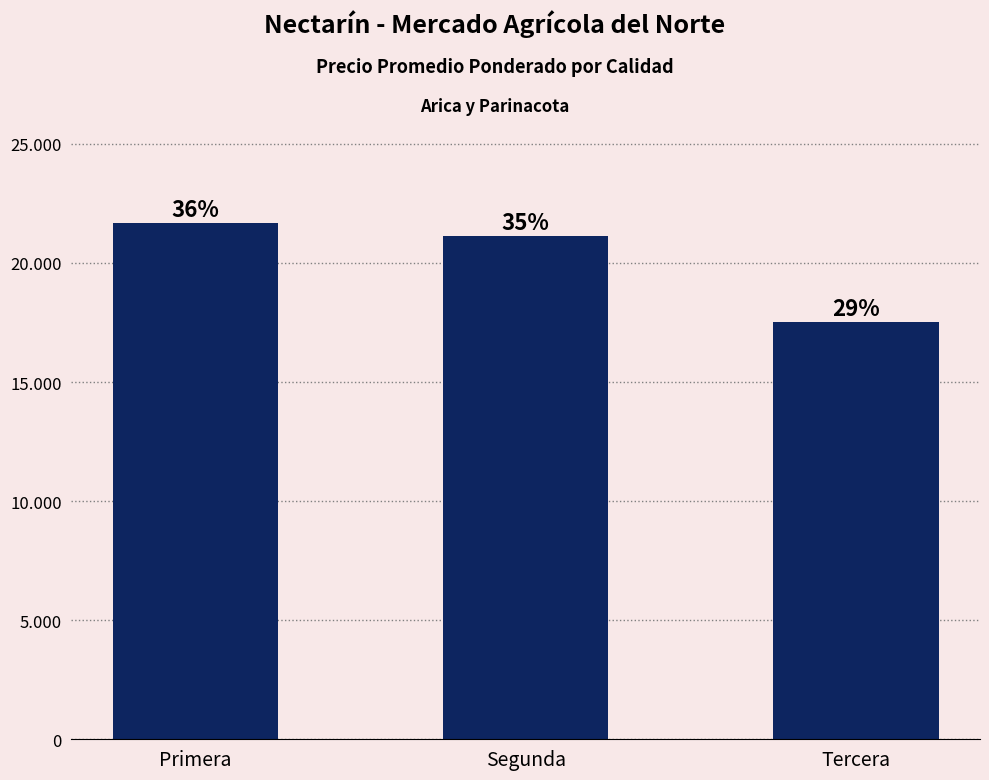

Reading left to right, list all the values displayed in this chart.

Primera=21667	Segunda=21132	Tercera=17500